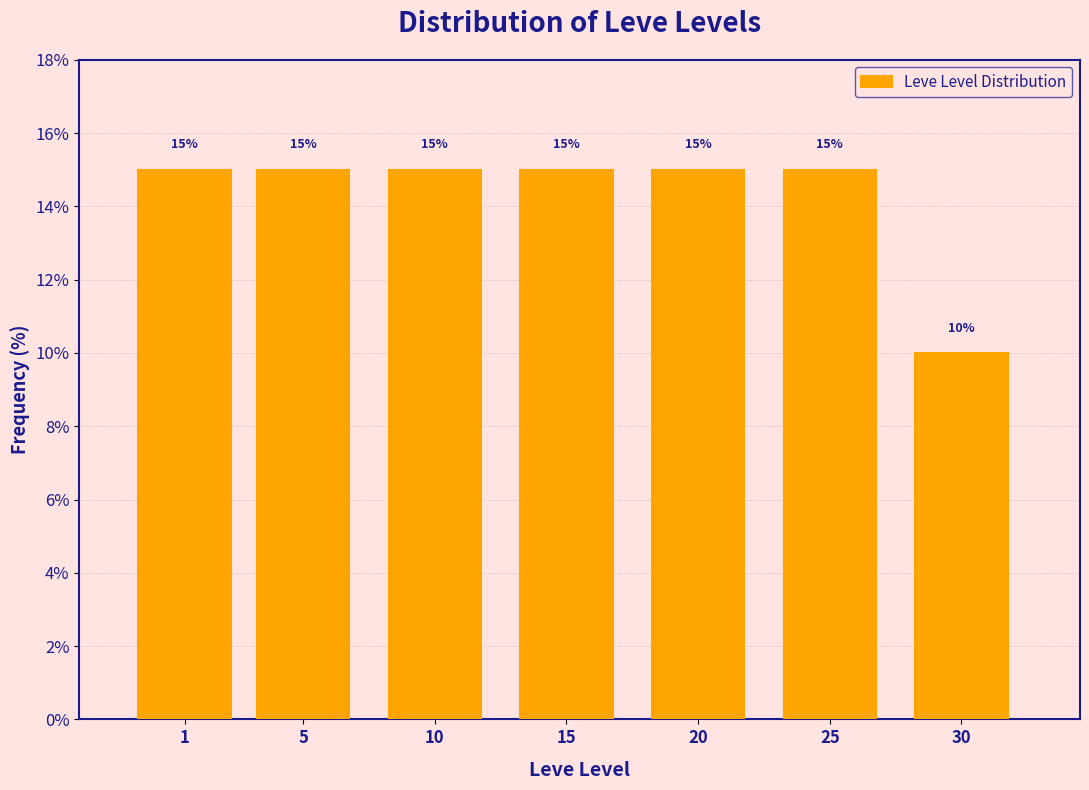

Reading left to right, transcribe all the data shown in this chart.

15	15	15	15	15	15	10